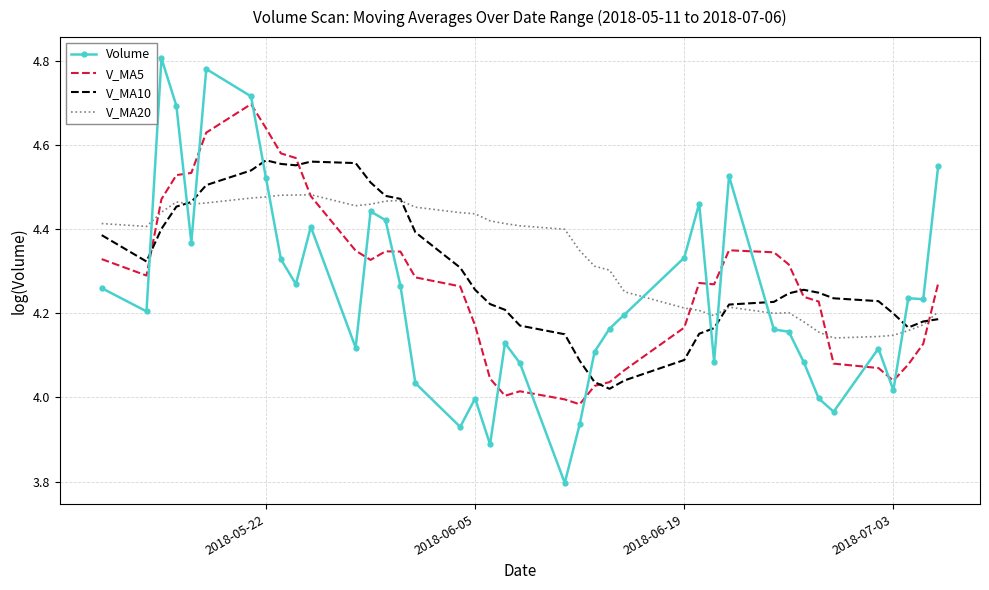

Which series ends up on top after the final intersection of V_MA10 and Volume?

Volume